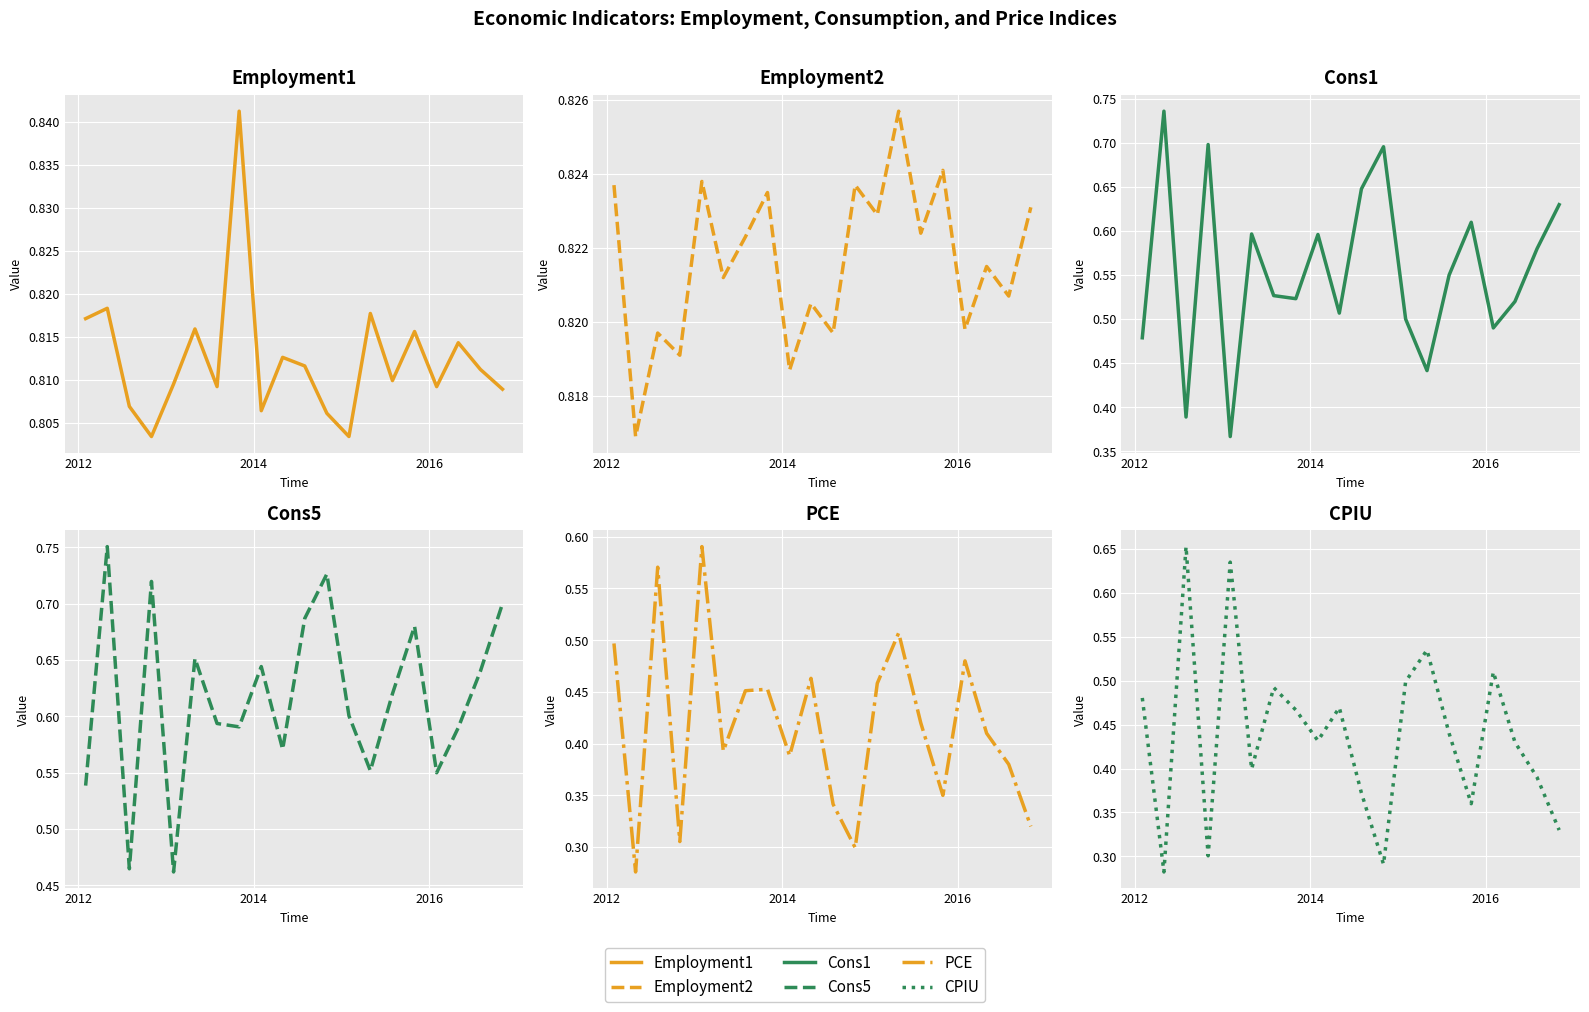

How many Cons1 values are between 0 and 1?

20